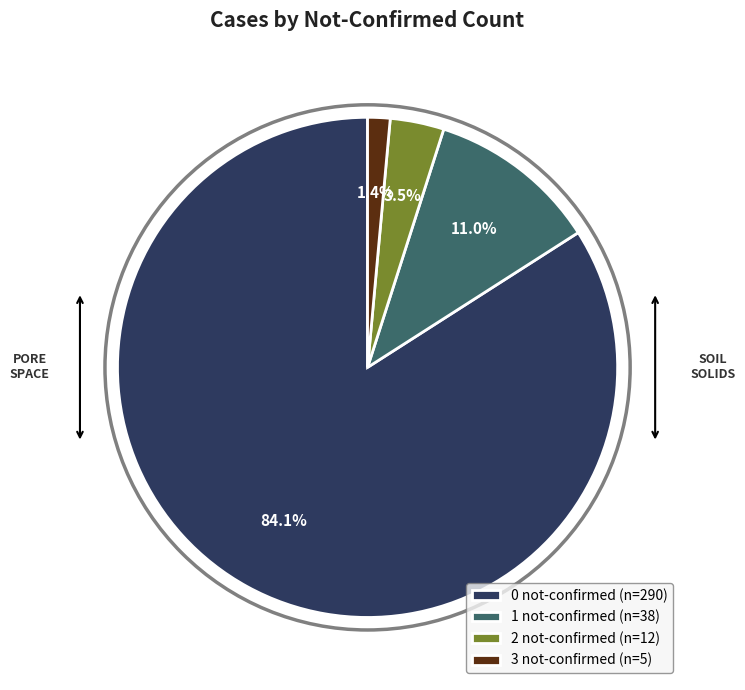

What is the ratio of the value at 3 not-confirmed (n=5) to the value at 2 not-confirmed (n=12)?

0.4